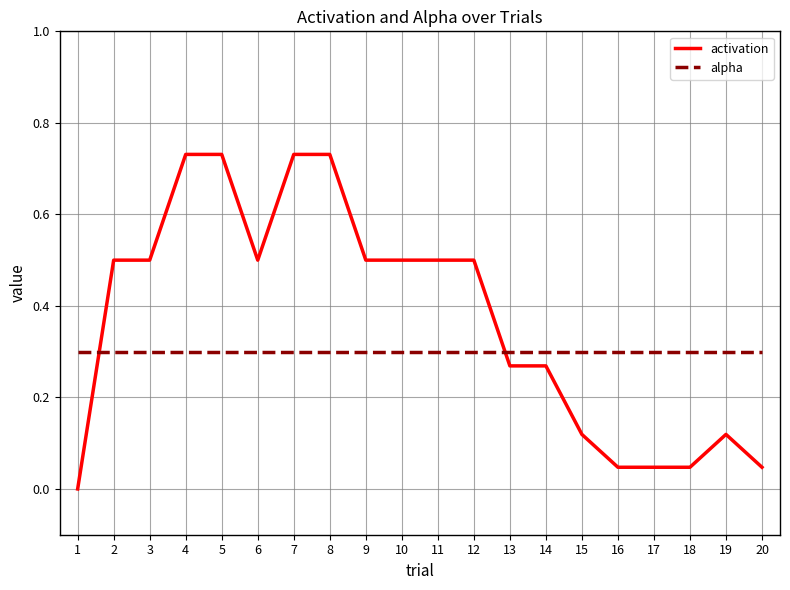

Is the value of activation at 13 greater than the value of alpha at 20?

No